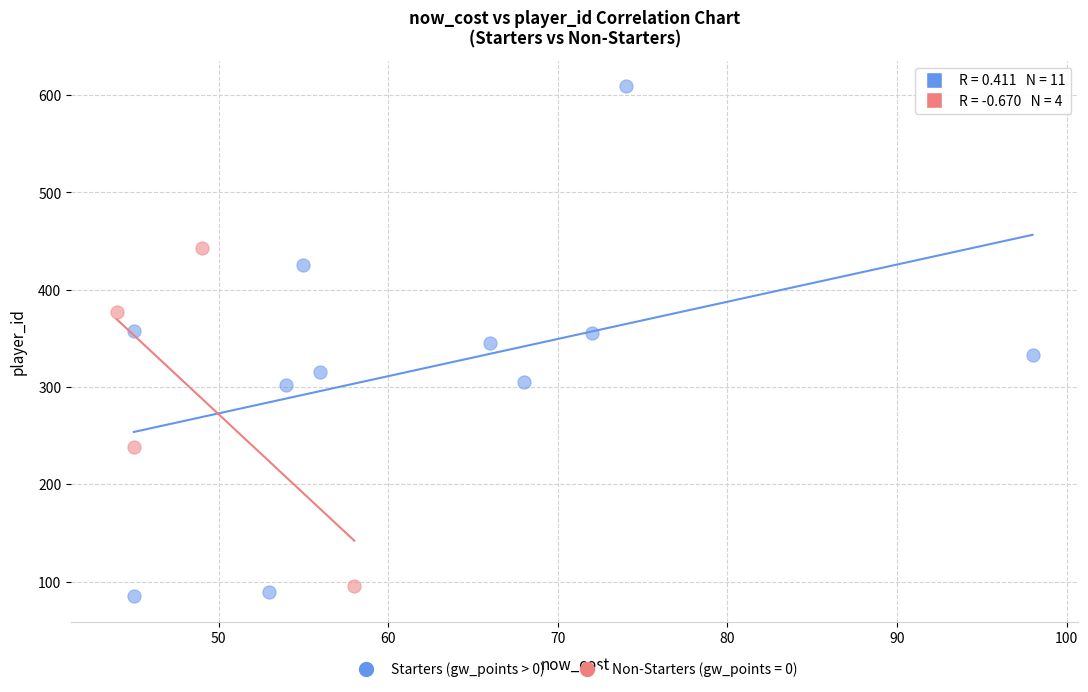

Which series contains the highest Y value?

Starters (gw_points > 0)